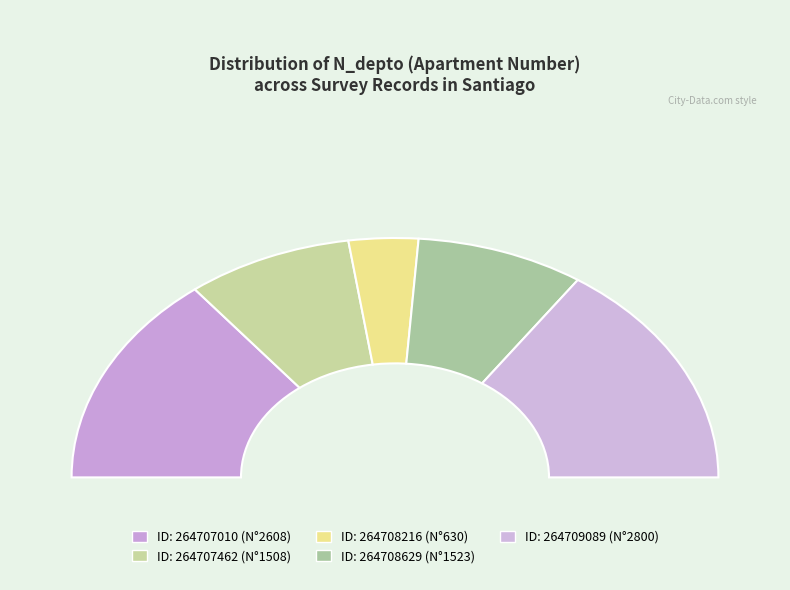

How many segments does this pie chart have?

5